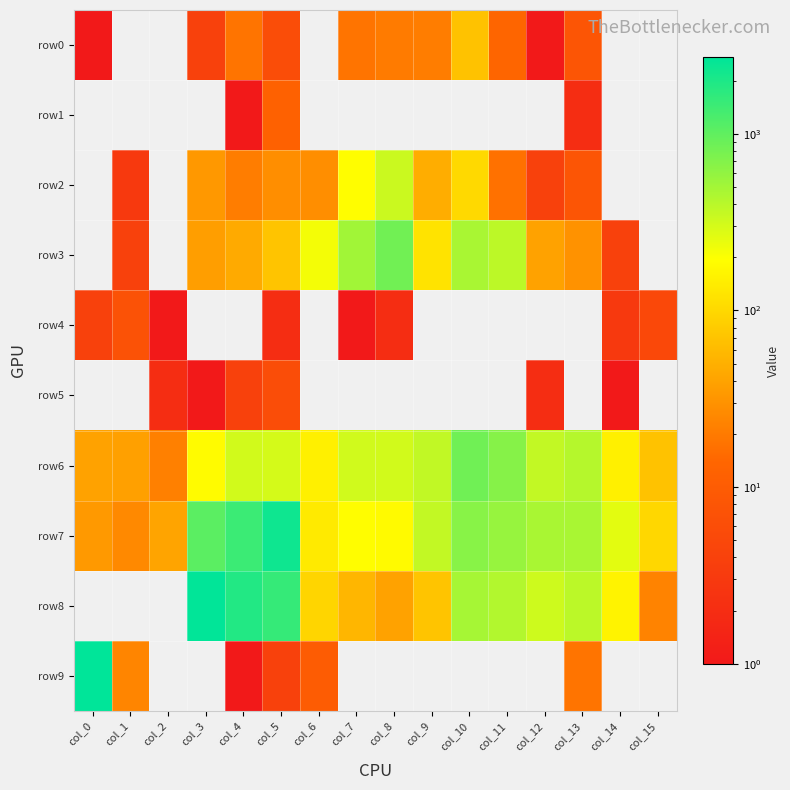

Which category has the highest value across all series?

col_0